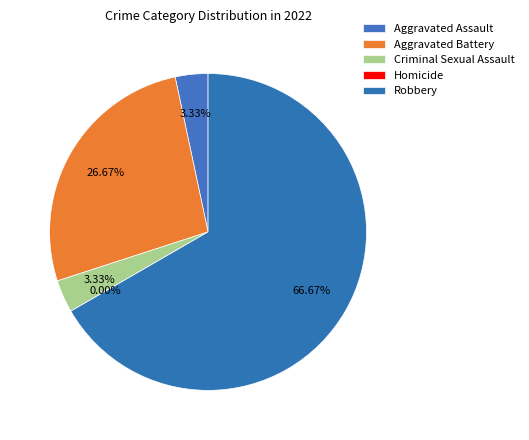

Which slice is the largest?

Robbery